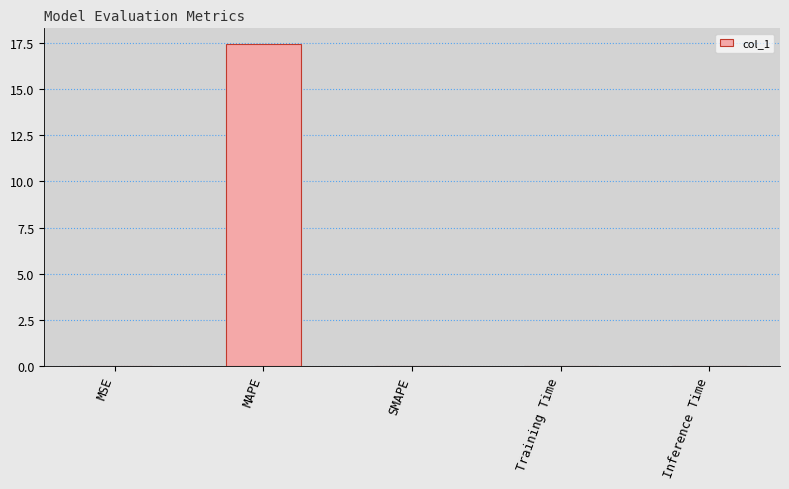

Which category has the highest value across all series?

MAPE